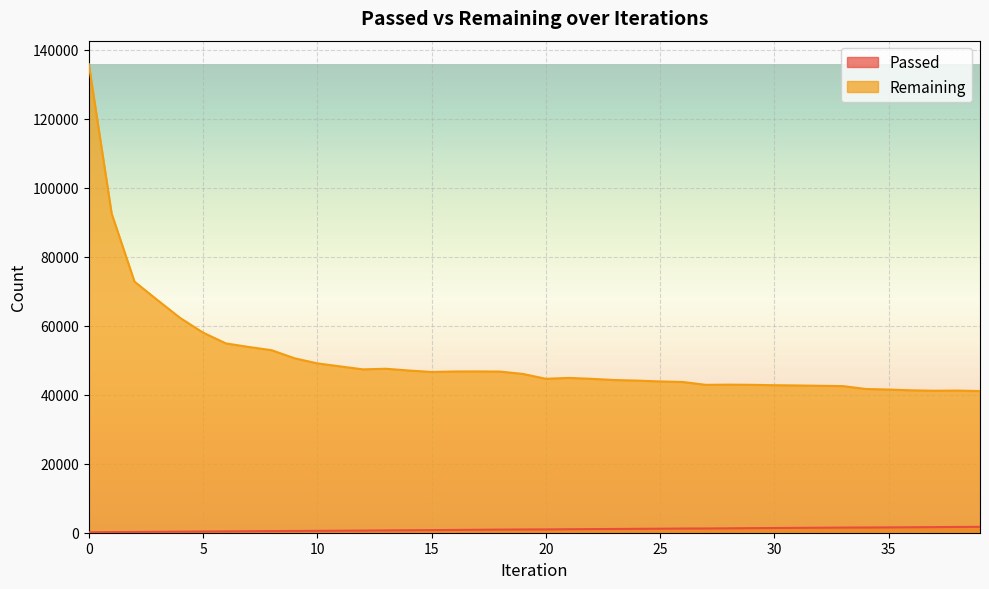

Reading left to right, extract all data points from this chart.

Passed: 0=135	1=185	2=218	3=270	4=312	5=350	6=386	7=434	8=480	9=510	10=545	11=585	12=623	13=674	14=715	15=757	16=808	17=856	18=904	19=939	20=956	21=1009	22=1049	23=1088	24=1130	25=1170	26=1212	27=1234	28=1281	29=1325	30=1367	31=1411	32=1453	33=1495	34=1510	35=1549	36=1585	37=1625	38=1671	39=1710
Remaining: 0=135812	1=92504	2=72771	3=67450	4=62230	5=57999	6=54864	7=53836	8=52895	9=50568	10=49079	11=48208	12=47345	13=47520	14=47012	15=46588	16=46728	17=46748	18=46707	19=46015	20=44610	21=44870	22=44598	23=44256	24=44084	25=43846	26=43687	27=42860	28=42914	29=42860	30=42753	31=42682	32=42579	33=42492	34=41657	35=41492	36=41270	37=41151	38=41195	39=41057